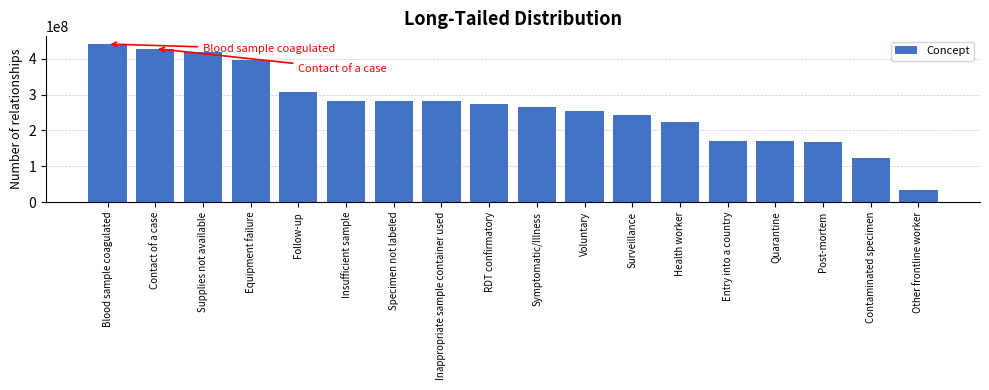

The chart shows a value of 123840003 at Contaminated specimen. True or false?

True